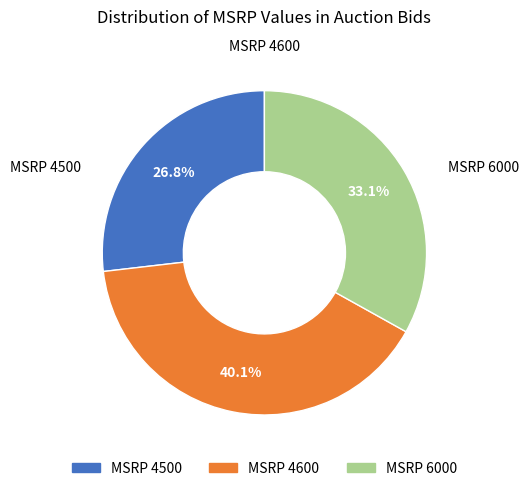

To the nearest percent, what is the average slice percentage?

33%